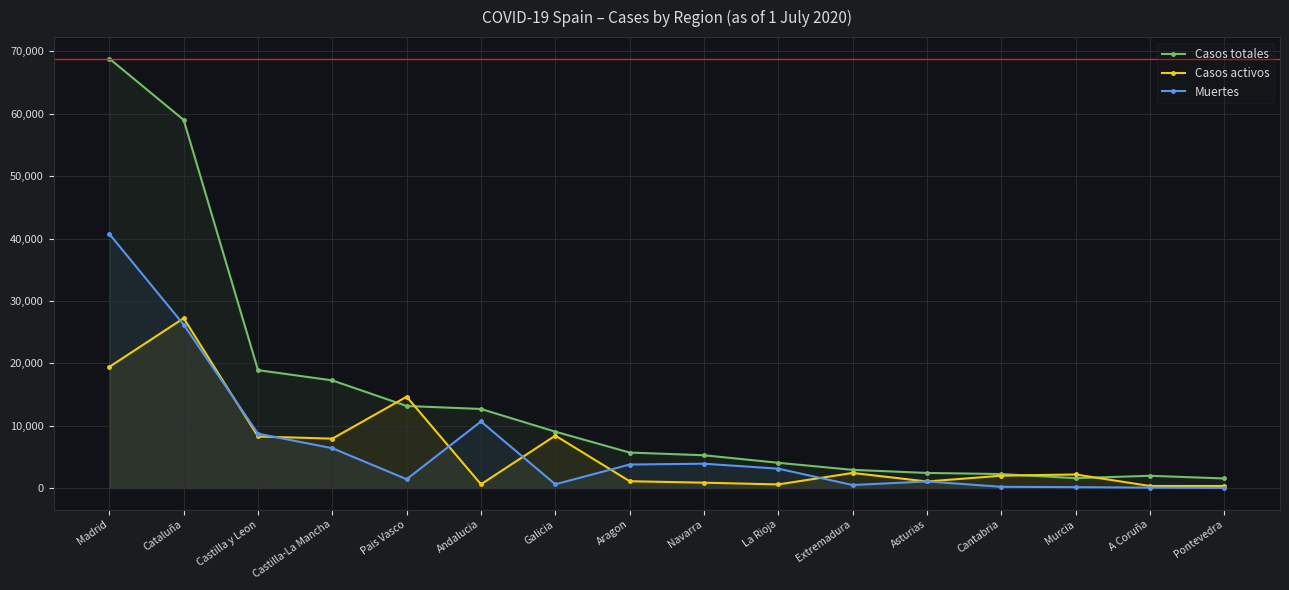

The Muertes series shows 3107 at La Rioja. True or false?

True